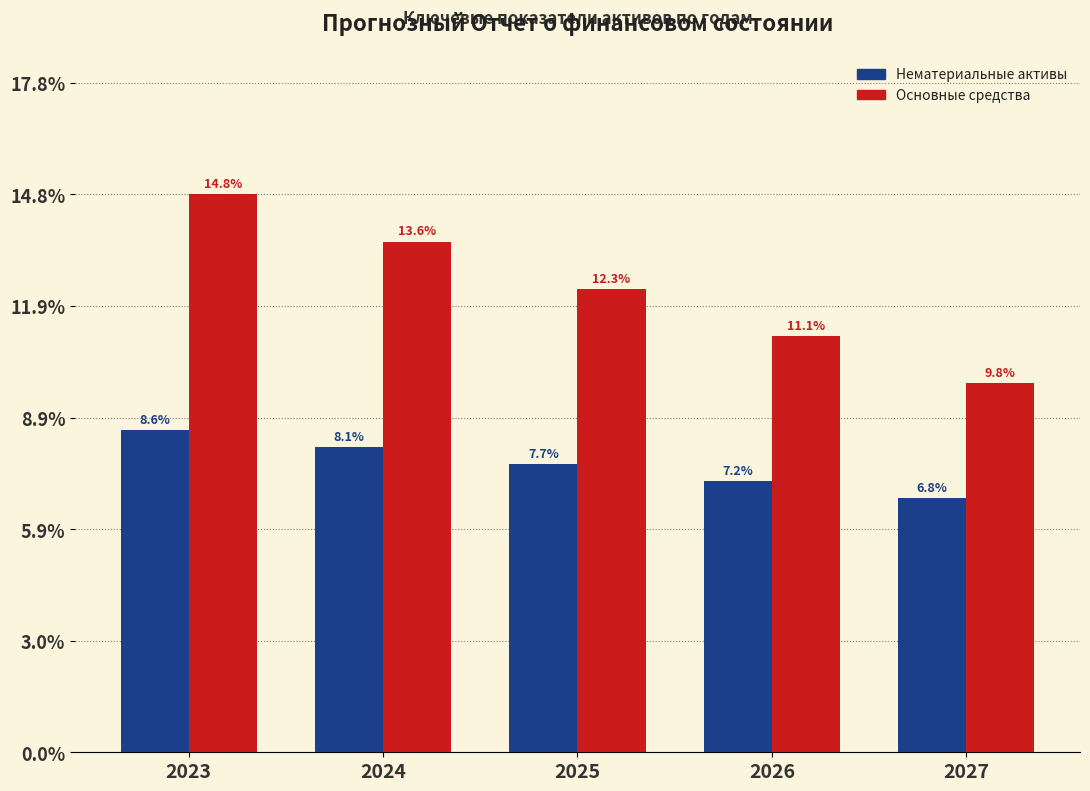

Reading right to left, transcribe all the data shown in this chart.

Нематериальные активы: 6.8	7.2	7.7	8.1	8.6
Основные средства: 9.8	11.1	12.3	13.6	14.8